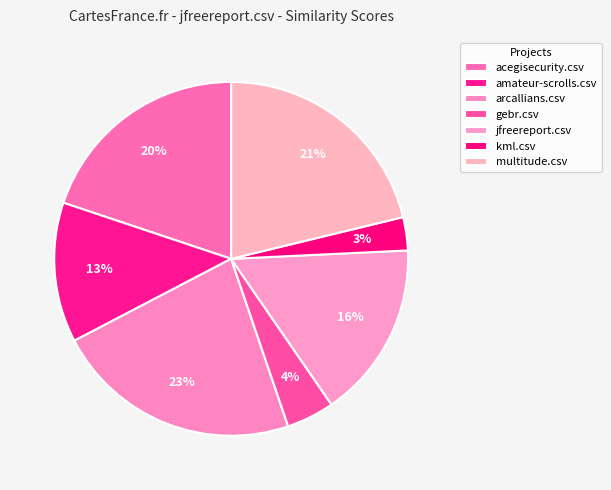

Count the number of slices in the pie.

7